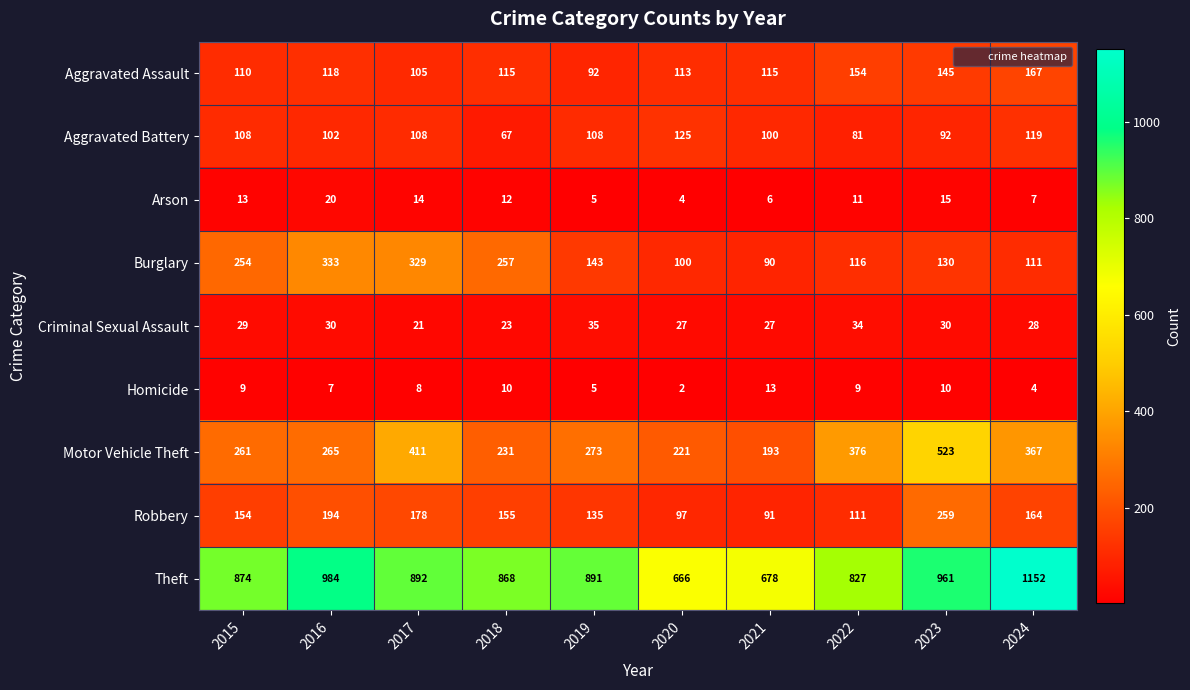

At which category is the sum across all series the highest?

2023